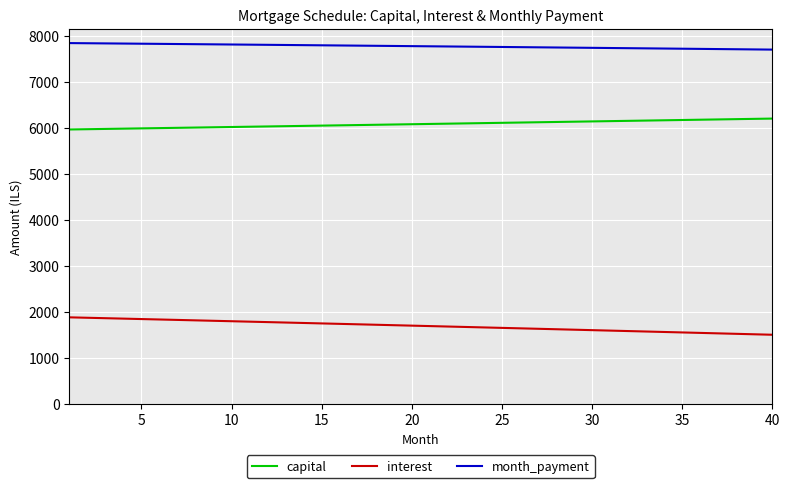

True or false: capital and interest cross at least once.

False